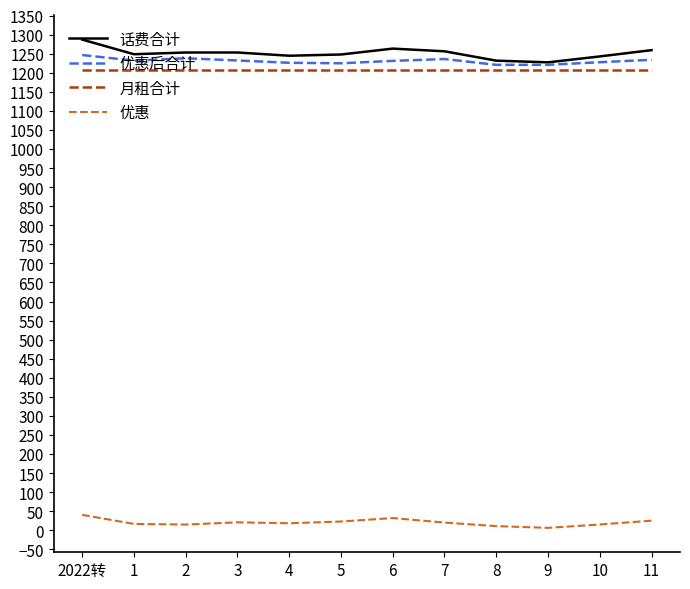

Is the value of 话费合计 at 1 greater than the value of 月租合计 at 8?

Yes